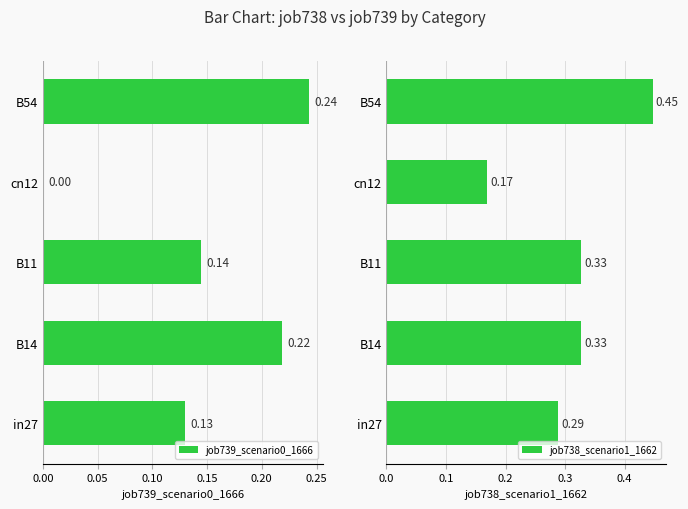

What are all the series names shown in the legend?

job739_scenario0_1666, job738_scenario1_1662